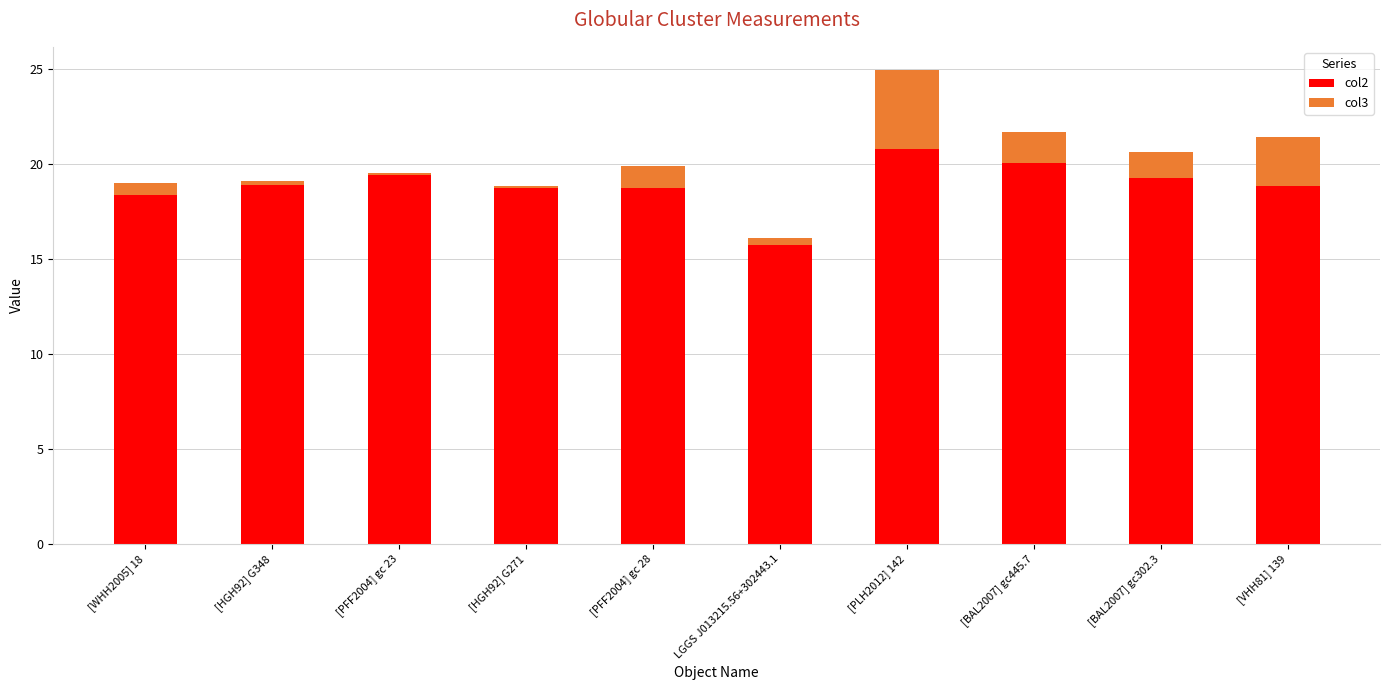

At which label does col2 reach its peak?

[PLH2012] 142